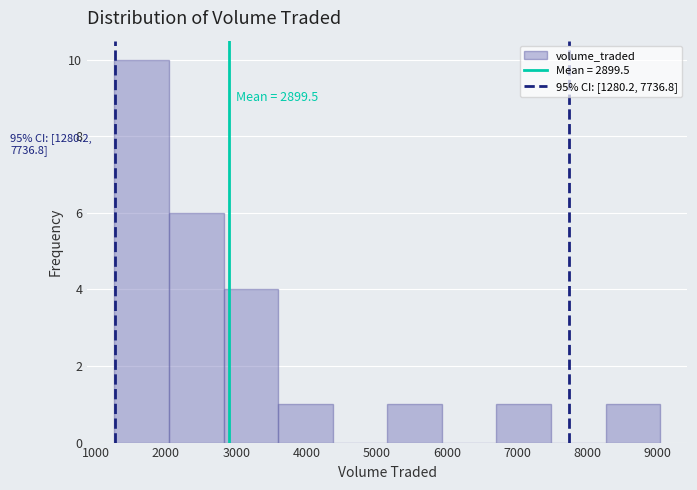

Which range on the x-axis has the tallest bar?

1300 to 2000